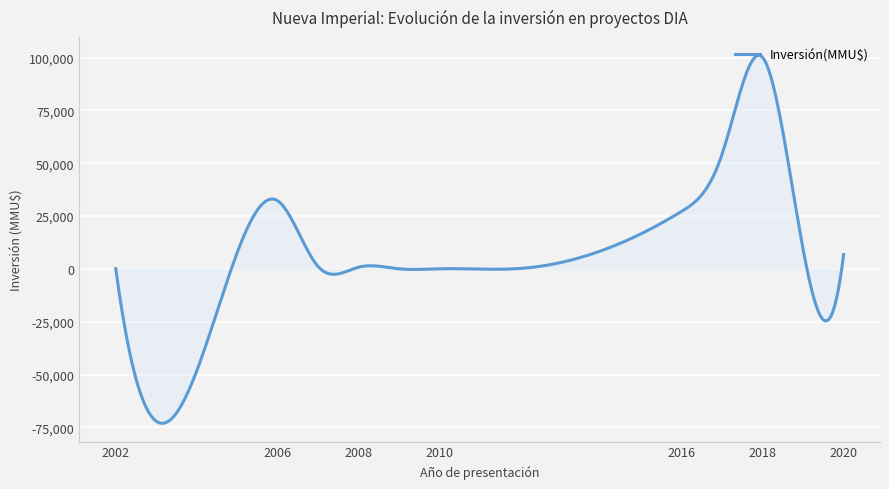

What is the difference between the maximum and minimum values?

174015.7